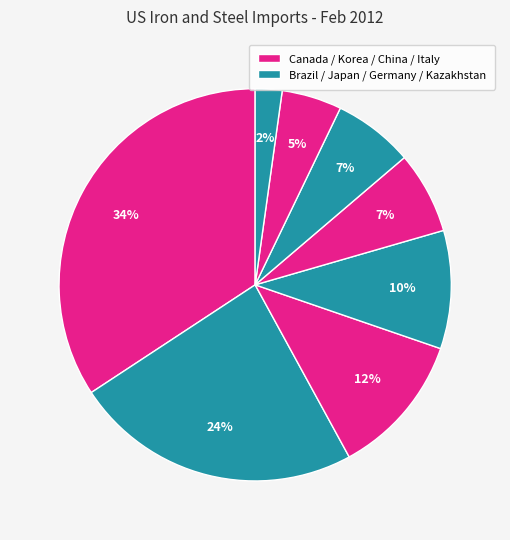

How many segments does this pie chart have?

8